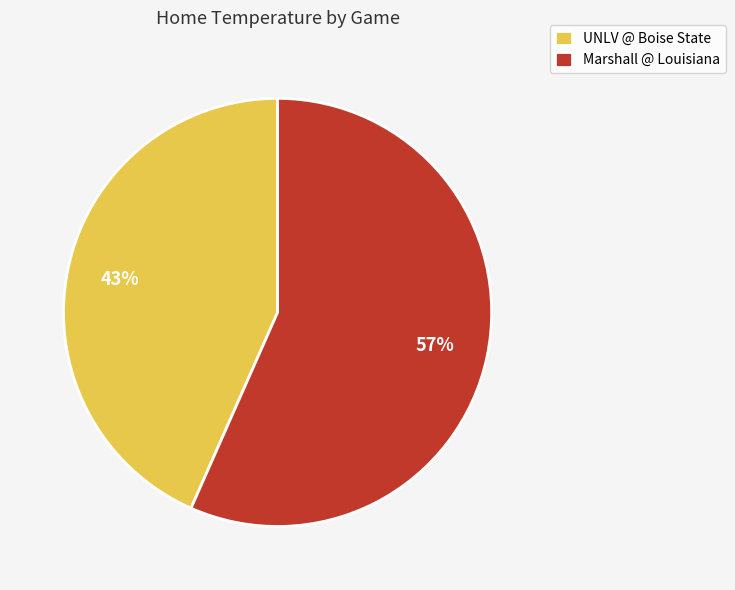

Count the number of slices in the pie.

2